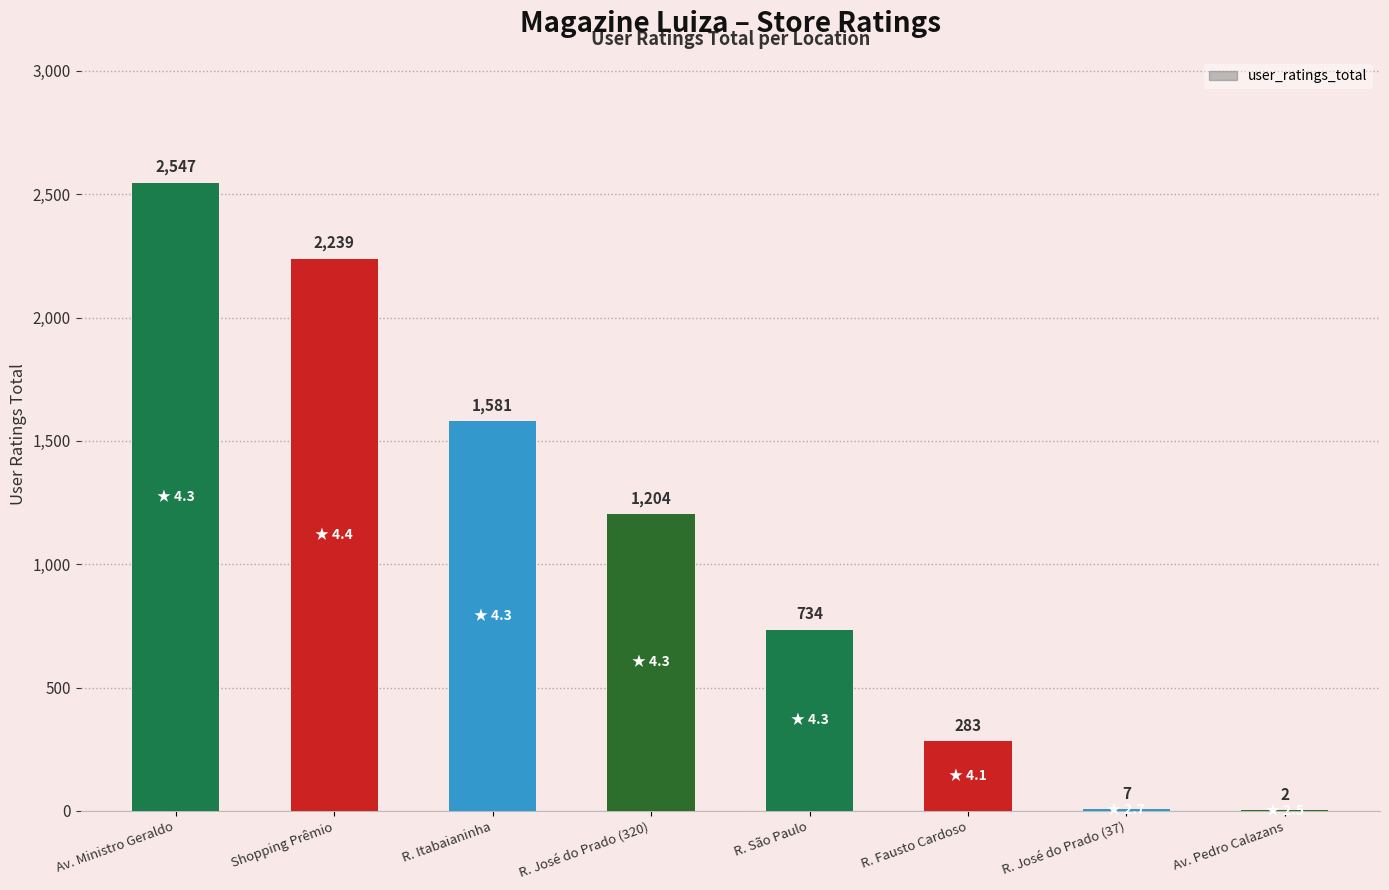

What is the maximum value shown in the chart?

2547